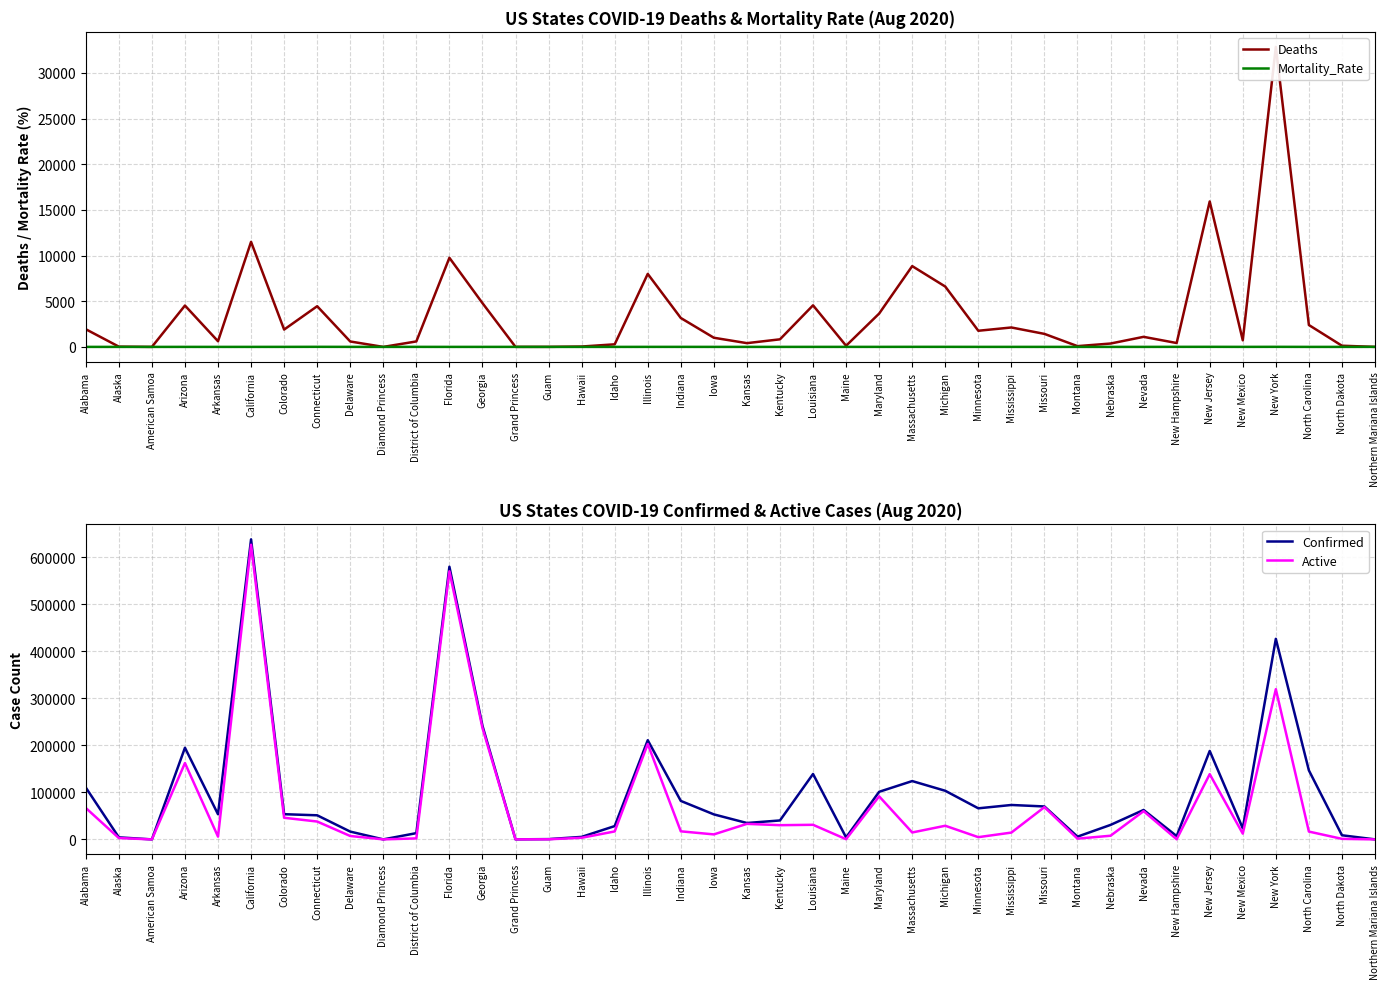

True or false: Active and Confirmed intersect in this chart.

False